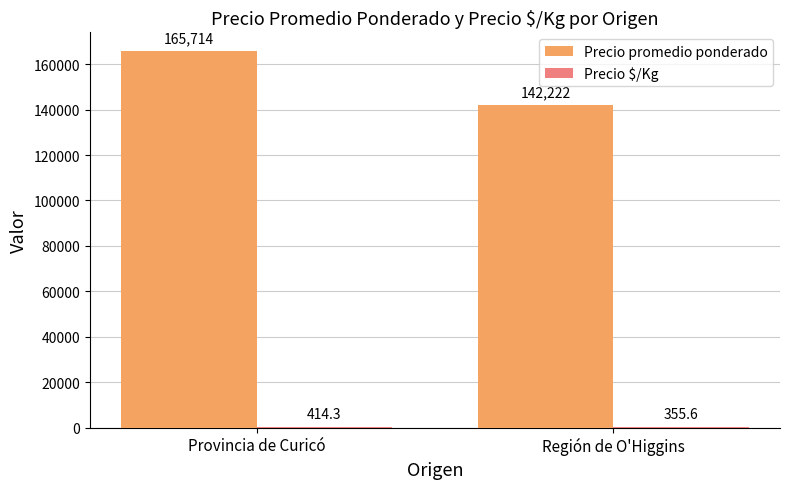

Does the chart contain stacked bars?

No